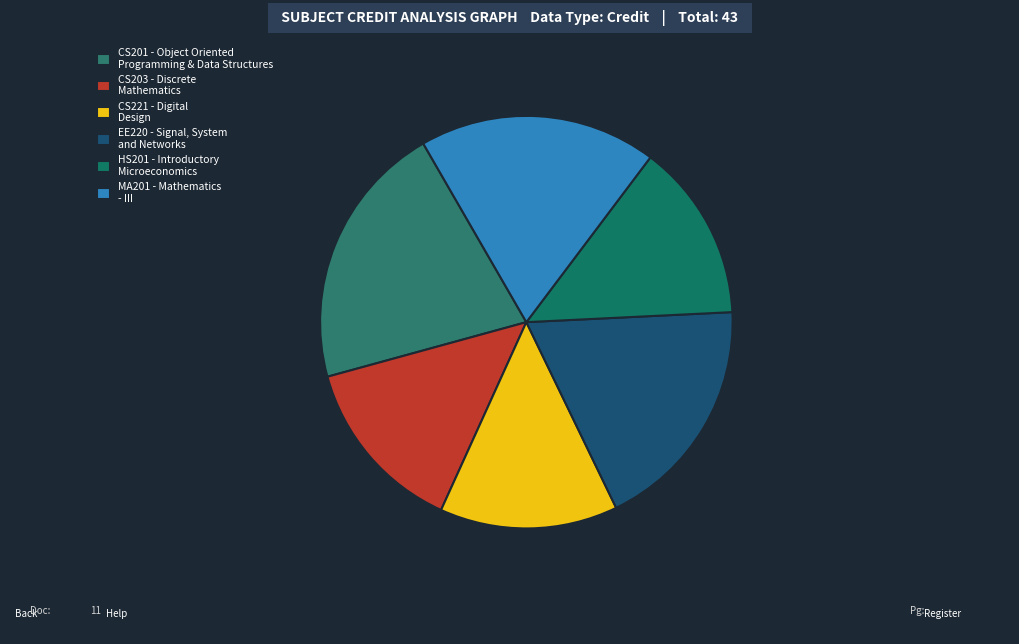

How many slices are in this pie chart?

6